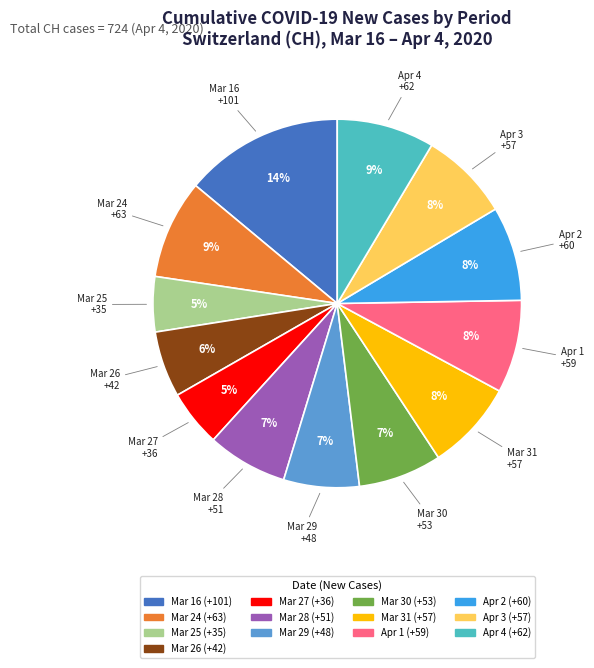

Does any single category account for the majority?

No